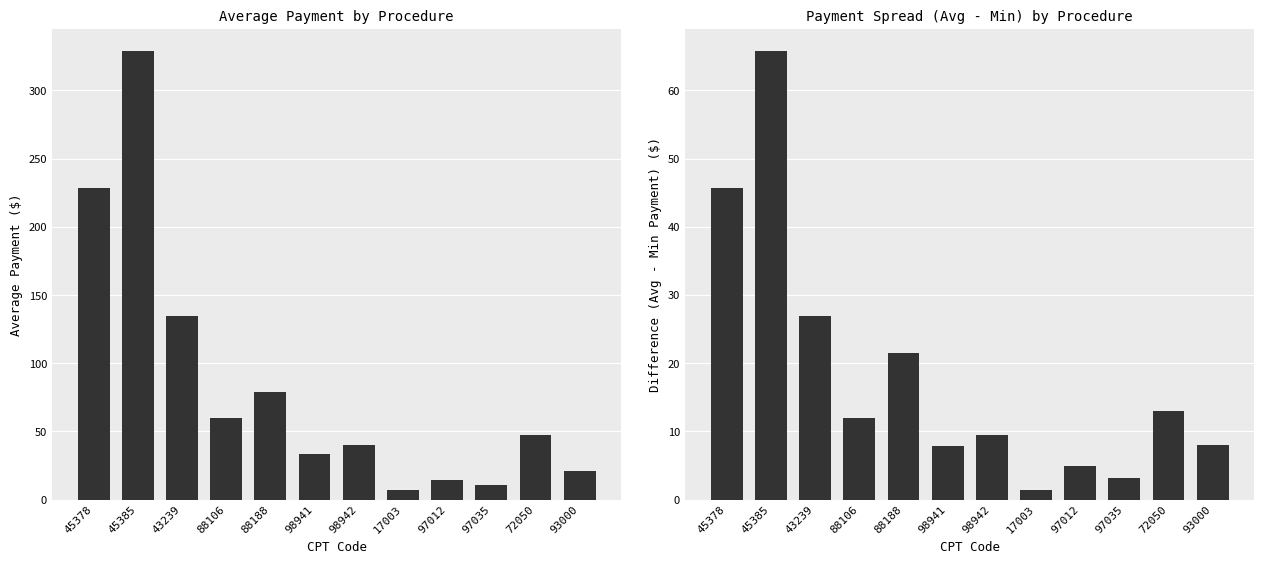

Reading left to right, transcribe all the data shown in this chart.

Average Payment: 45378=228.2	45385=328.7	43239=134.6	88106=59.6	88188=79.0	98941=33.5	98942=39.8	17003=7.4	97012=14.2	97035=10.5	72050=47.5	93000=20.8
Min Payment: 45378=45.6	45385=65.7	43239=26.9	88106=11.9	88188=21.6	98941=7.8	98942=9.6	17003=1.5	97012=5.0	97035=3.1	72050=13.0	93000=8.1